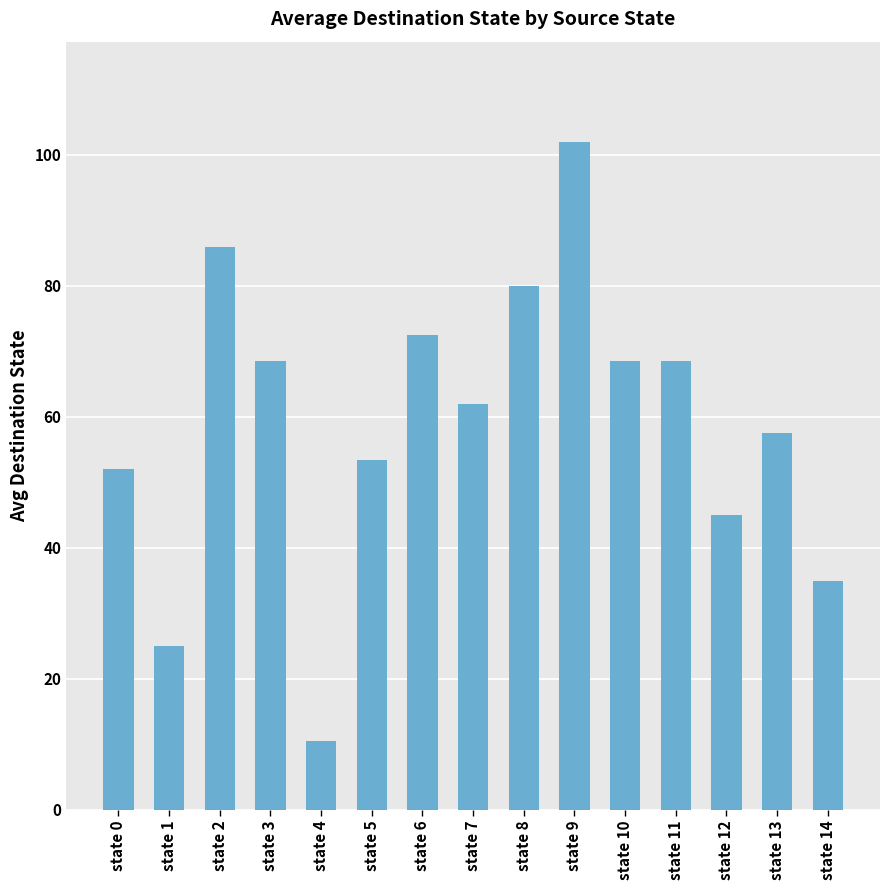

What is the greatest value displayed?

102.0